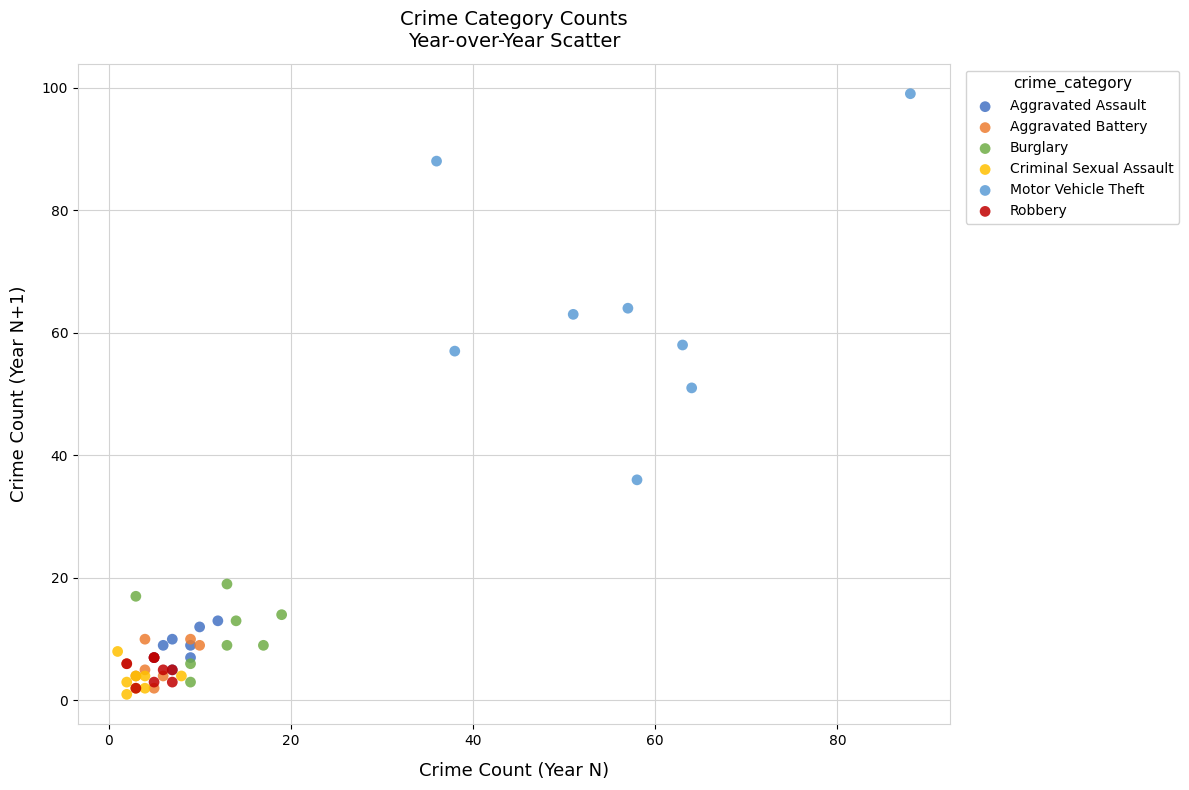

Which series has the largest Y range (max minus min)?

Motor Vehicle Theft